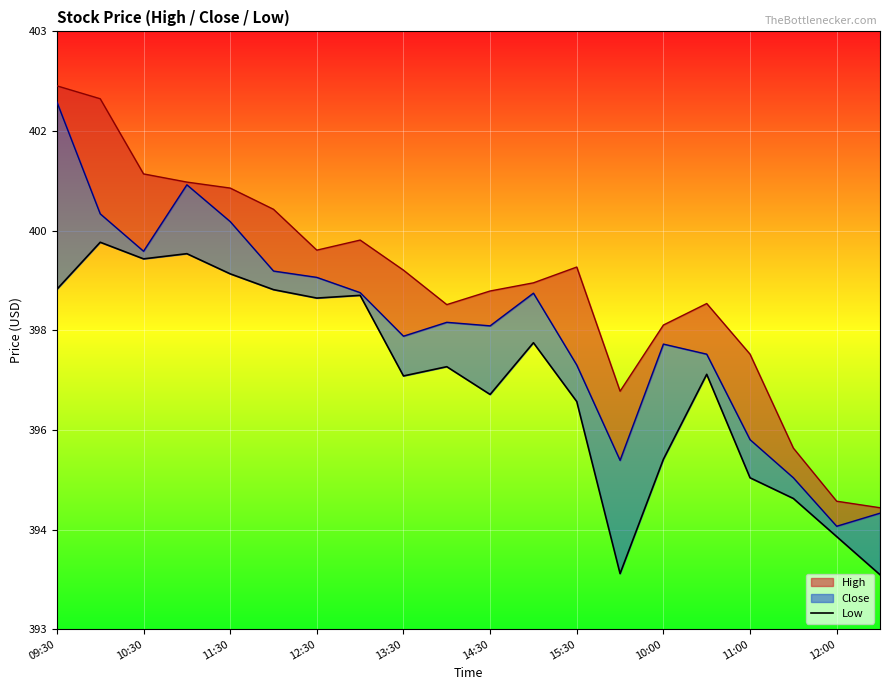

What is the change in value from 14 to 17?

-0.7